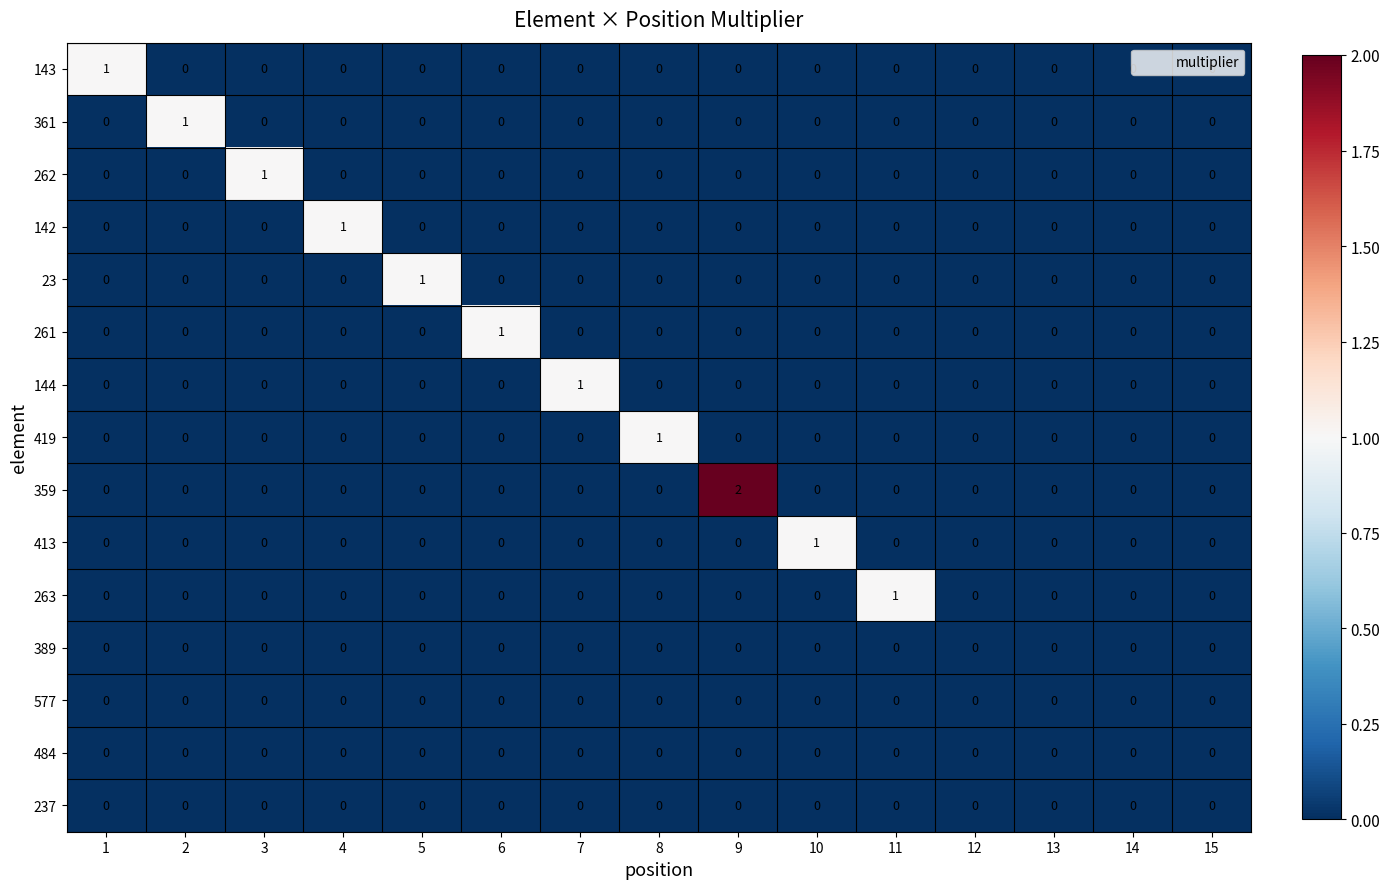

At which category is the sum across all series the highest?

9